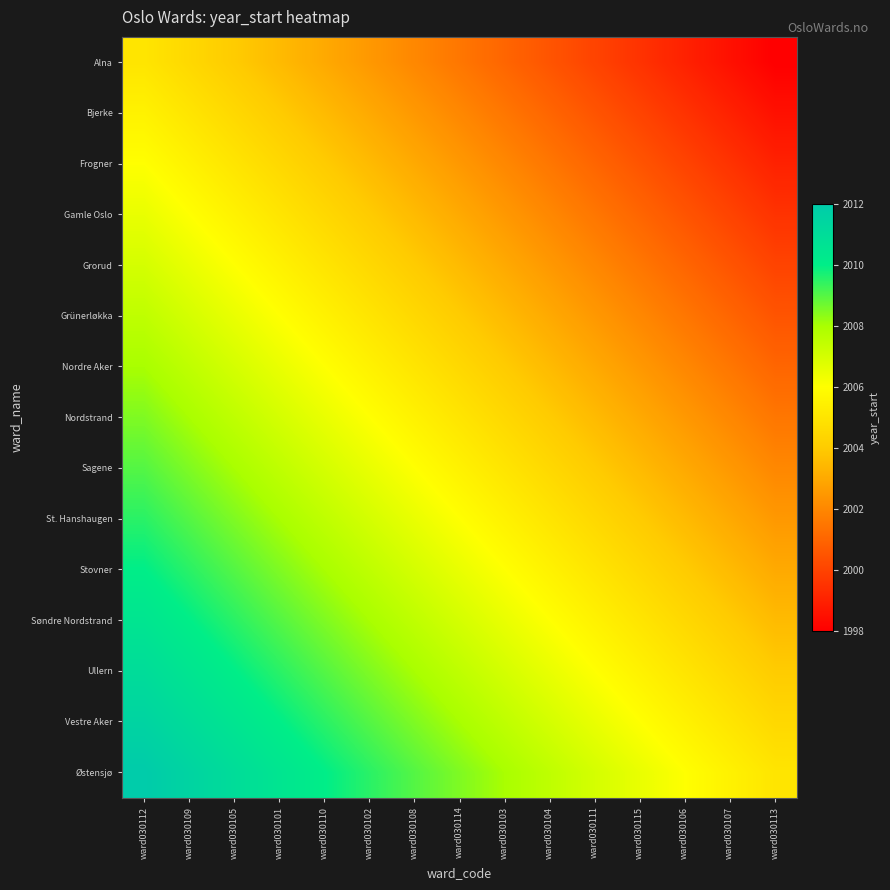

Reading left to right, extract all data points from this chart.

Alna: ward030112=2005.0	ward030109=2004.5	ward030105=2004.0	ward030101=2003.5	ward030110=2003.0	ward030102=2002.5	ward030108=2002.0	ward030114=2001.5	ward030103=2001.0	ward030104=2000.5	ward030111=2000.0	ward030115=1999.5	ward030106=1999.0	ward030107=1998.5	ward030113=1998.0
Bjerke: ward030112=2005.5	ward030109=2005.0	ward030105=2004.5	ward030101=2004.0	ward030110=2003.5	ward030102=2003.0	ward030108=2002.5	ward030114=2002.0	ward030103=2001.5	ward030104=2001.0	ward030111=2000.5	ward030115=2000.0	ward030106=1999.5	ward030107=1999.0	ward030113=1998.5
Frogner: ward030112=2006.0	ward030109=2005.5	ward030105=2005.0	ward030101=2004.5	ward030110=2004.0	ward030102=2003.5	ward030108=2003.0	ward030114=2002.5	ward030103=2002.0	ward030104=2001.5	ward030111=2001.0	ward030115=2000.5	ward030106=2000.0	ward030107=1999.5	ward030113=1999.0
Gamle Oslo: ward030112=2006.5	ward030109=2006.0	ward030105=2005.5	ward030101=2005.0	ward030110=2004.5	ward030102=2004.0	ward030108=2003.5	ward030114=2003.0	ward030103=2002.5	ward030104=2002.0	ward030111=2001.5	ward030115=2001.0	ward030106=2000.5	ward030107=2000.0	ward030113=1999.5
Grorud: ward030112=2007.0	ward030109=2006.5	ward030105=2006.0	ward030101=2005.5	ward030110=2005.0	ward030102=2004.5	ward030108=2004.0	ward030114=2003.5	ward030103=2003.0	ward030104=2002.5	ward030111=2002.0	ward030115=2001.5	ward030106=2001.0	ward030107=2000.5	ward030113=2000.0
Grünerløkka: ward030112=2007.5	ward030109=2007.0	ward030105=2006.5	ward030101=2006.0	ward030110=2005.5	ward030102=2005.0	ward030108=2004.5	ward030114=2004.0	ward030103=2003.5	ward030104=2003.0	ward030111=2002.5	ward030115=2002.0	ward030106=2001.5	ward030107=2001.0	ward030113=2000.5
Nordre Aker: ward030112=2008.0	ward030109=2007.5	ward030105=2007.0	ward030101=2006.5	ward030110=2006.0	ward030102=2005.5	ward030108=2005.0	ward030114=2004.5	ward030103=2004.0	ward030104=2003.5	ward030111=2003.0	ward030115=2002.5	ward030106=2002.0	ward030107=2001.5	ward030113=2001.0
Nordstrand: ward030112=2008.5	ward030109=2008.0	ward030105=2007.5	ward030101=2007.0	ward030110=2006.5	ward030102=2006.0	ward030108=2005.5	ward030114=2005.0	ward030103=2004.5	ward030104=2004.0	ward030111=2003.5	ward030115=2003.0	ward030106=2002.5	ward030107=2002.0	ward030113=2001.5
Sagene: ward030112=2009.0	ward030109=2008.5	ward030105=2008.0	ward030101=2007.5	ward030110=2007.0	ward030102=2006.5	ward030108=2006.0	ward030114=2005.5	ward030103=2005.0	ward030104=2004.5	ward030111=2004.0	ward030115=2003.5	ward030106=2003.0	ward030107=2002.5	ward030113=2002.0
St. Hanshaugen: ward030112=2009.5	ward030109=2009.0	ward030105=2008.5	ward030101=2008.0	ward030110=2007.5	ward030102=2007.0	ward030108=2006.5	ward030114=2006.0	ward030103=2005.5	ward030104=2005.0	ward030111=2004.5	ward030115=2004.0	ward030106=2003.5	ward030107=2003.0	ward030113=2002.5
Stovner: ward030112=2010.0	ward030109=2009.5	ward030105=2009.0	ward030101=2008.5	ward030110=2008.0	ward030102=2007.5	ward030108=2007.0	ward030114=2006.5	ward030103=2006.0	ward030104=2005.5	ward030111=2005.0	ward030115=2004.5	ward030106=2004.0	ward030107=2003.5	ward030113=2003.0
Søndre Nordstrand: ward030112=2010.5	ward030109=2010.0	ward030105=2009.5	ward030101=2009.0	ward030110=2008.5	ward030102=2008.0	ward030108=2007.5	ward030114=2007.0	ward030103=2006.5	ward030104=2006.0	ward030111=2005.5	ward030115=2005.0	ward030106=2004.5	ward030107=2004.0	ward030113=2003.5
Ullern: ward030112=2011.0	ward030109=2010.5	ward030105=2010.0	ward030101=2009.5	ward030110=2009.0	ward030102=2008.5	ward030108=2008.0	ward030114=2007.5	ward030103=2007.0	ward030104=2006.5	ward030111=2006.0	ward030115=2005.5	ward030106=2005.0	ward030107=2004.5	ward030113=2004.0
Vestre Aker: ward030112=2011.5	ward030109=2011.0	ward030105=2010.5	ward030101=2010.0	ward030110=2009.5	ward030102=2009.0	ward030108=2008.5	ward030114=2008.0	ward030103=2007.5	ward030104=2007.0	ward030111=2006.5	ward030115=2006.0	ward030106=2005.5	ward030107=2005.0	ward030113=2004.5
Østensjø: ward030112=2012.0	ward030109=2011.5	ward030105=2011.0	ward030101=2010.5	ward030110=2010.0	ward030102=2009.5	ward030108=2009.0	ward030114=2008.5	ward030103=2008.0	ward030104=2007.5	ward030111=2007.0	ward030115=2006.5	ward030106=2006.0	ward030107=2005.5	ward030113=2005.0